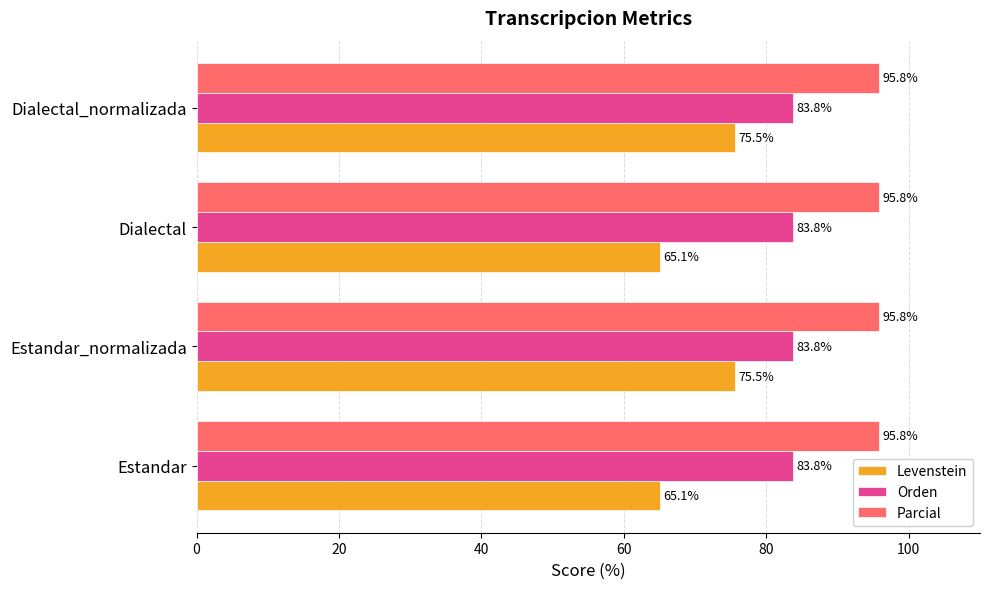

Rank the series at Dialectal from lowest to highest value.

Levenstein, Orden, Parcial